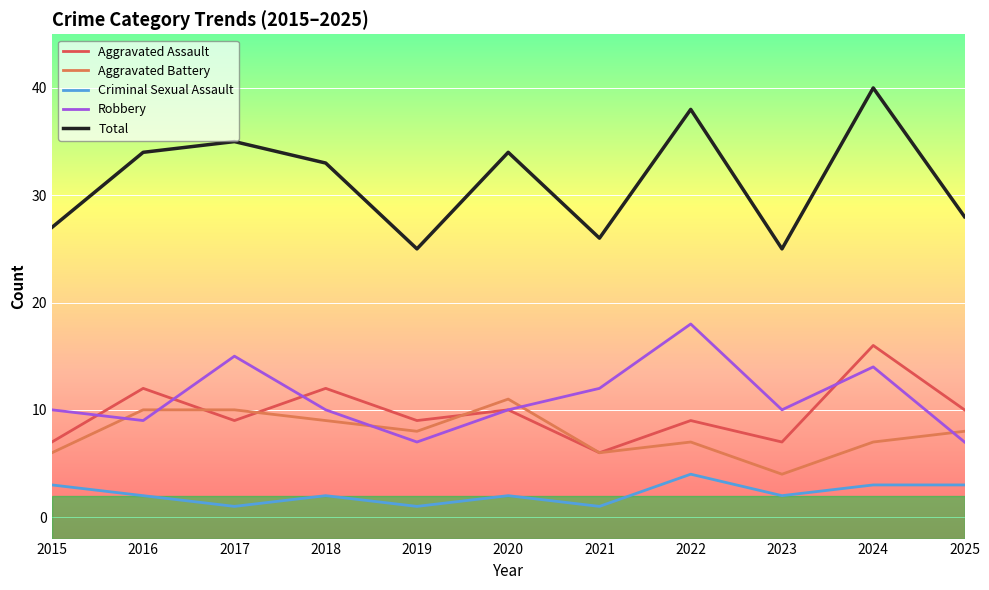

Reading right to left, what are all the values shown in this chart?

Aggravated Assault: 2025=10	2024=16	2023=7	2022=9	2021=6	2020=10	2019=9	2018=12	2017=9	2016=12	2015=7
Aggravated Battery: 2025=8	2024=7	2023=4	2022=7	2021=6	2020=11	2019=8	2018=9	2017=10	2016=10	2015=6
Criminal Sexual Assault: 2025=3	2024=3	2023=2	2022=4	2021=1	2020=2	2019=1	2018=2	2017=1	2016=2	2015=3
Robbery: 2025=7	2024=14	2023=10	2022=18	2021=12	2020=10	2019=7	2018=10	2017=15	2016=9	2015=10
Total: 2025=28	2024=40	2023=25	2022=38	2021=26	2020=34	2019=25	2018=33	2017=35	2016=34	2015=27